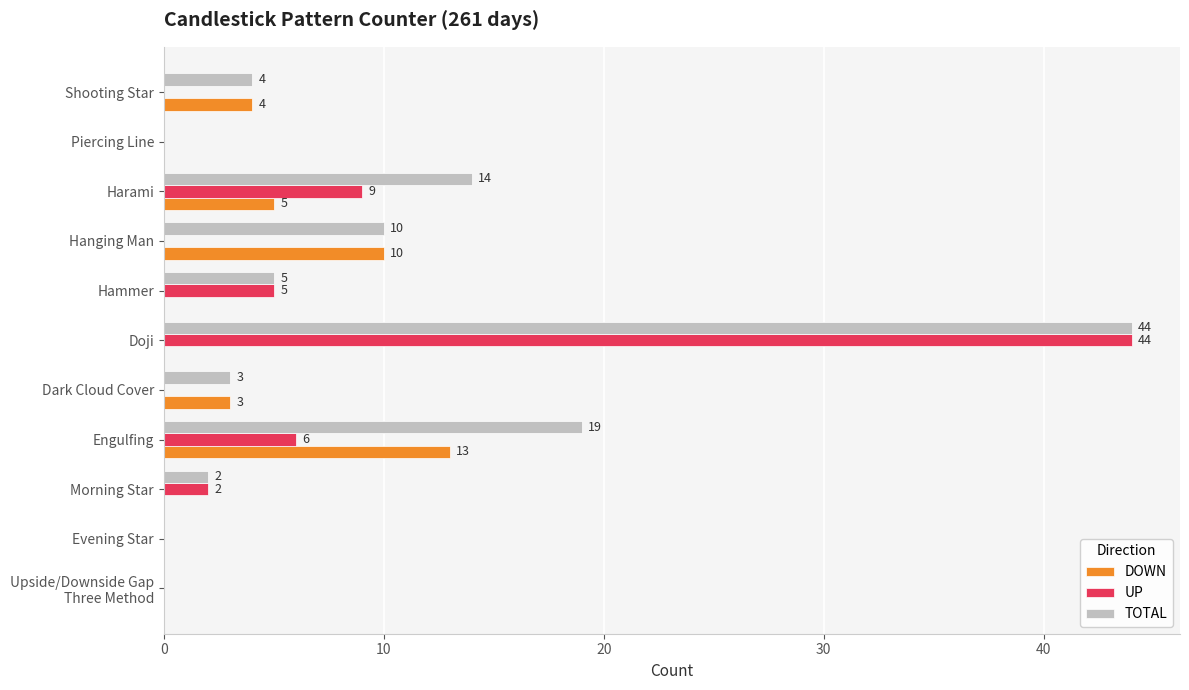

What is the approximate value of UP at Hammer?

5